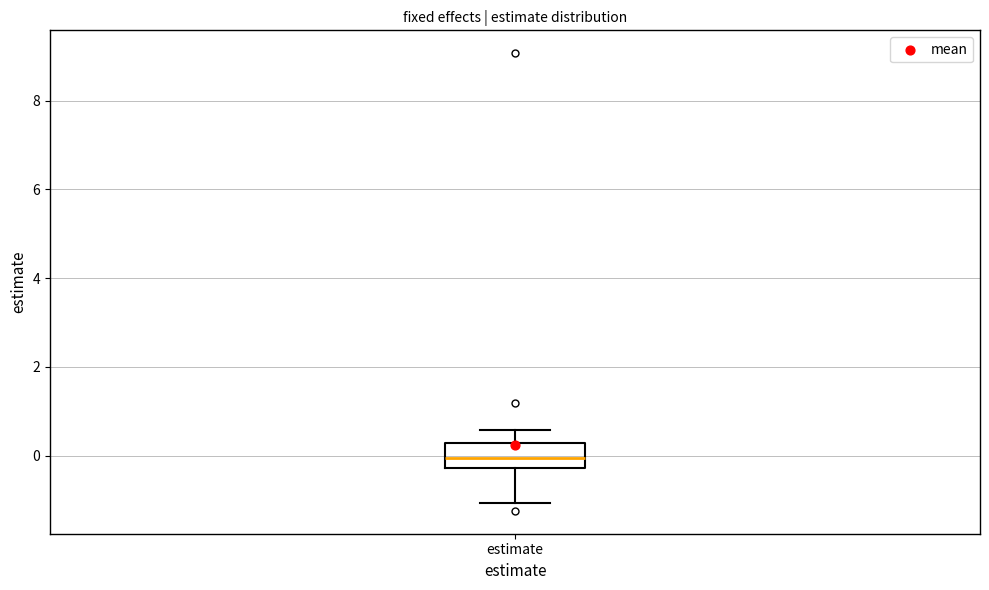

Transcribe this box plot: give where the median line is, the range the box spans, and where the two whiskers end, as read against the y-axis. The values are not printed on the chart, so give them approximately, as read against the axis.

median 0.0, box -0.2 to 0.2, whiskers -1.0 to 0.6